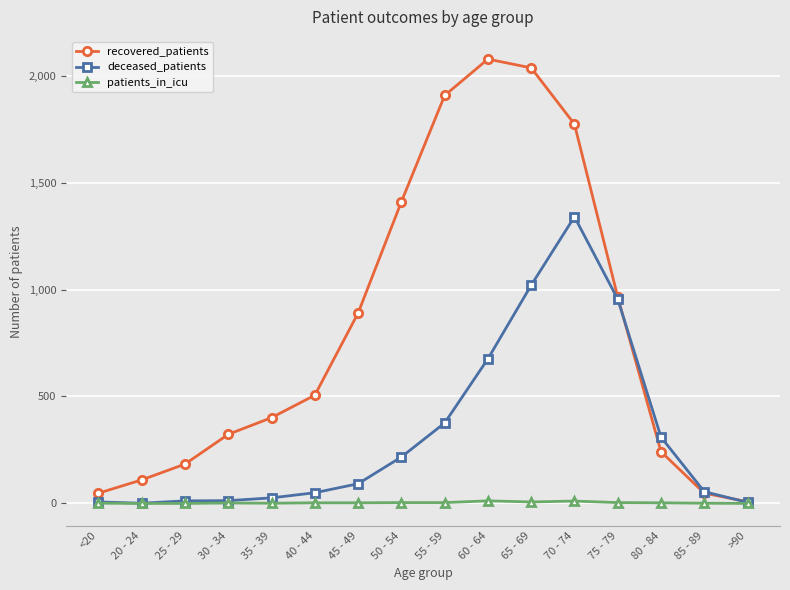

Is this an area chart (filled region under the line)?

No